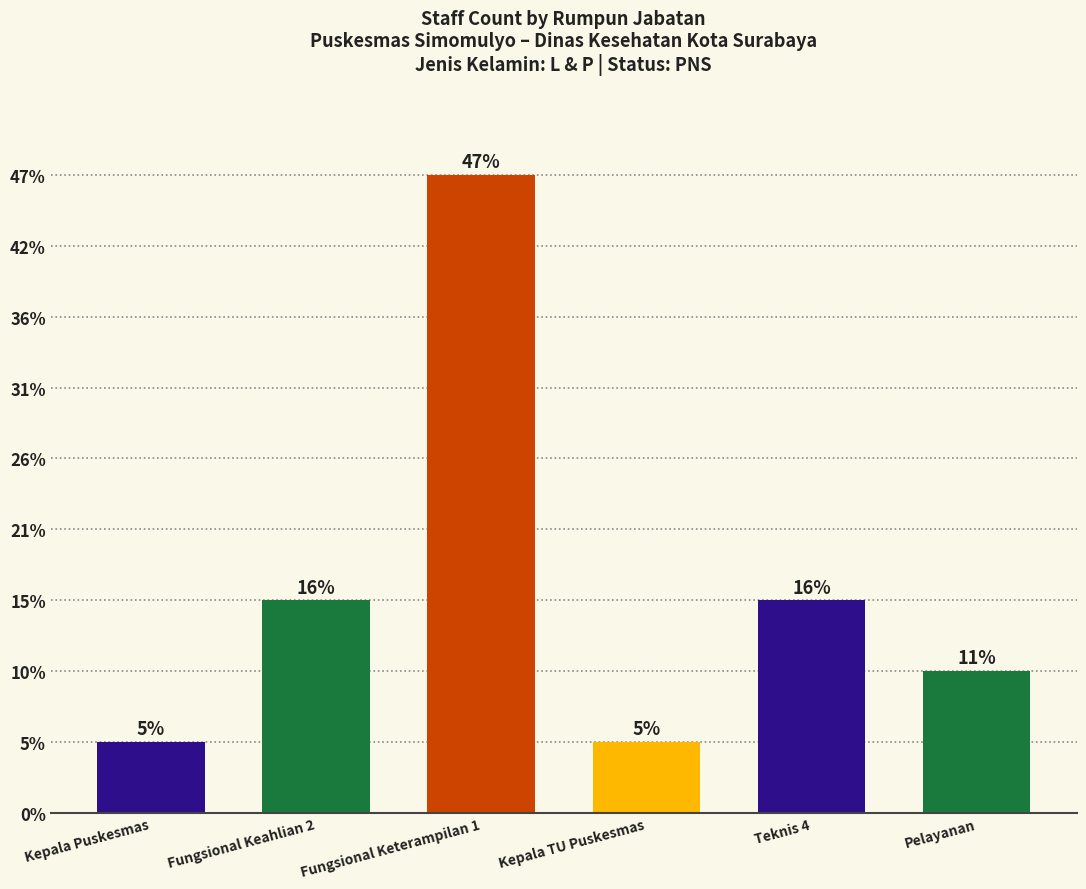

Are the bars horizontal?

No